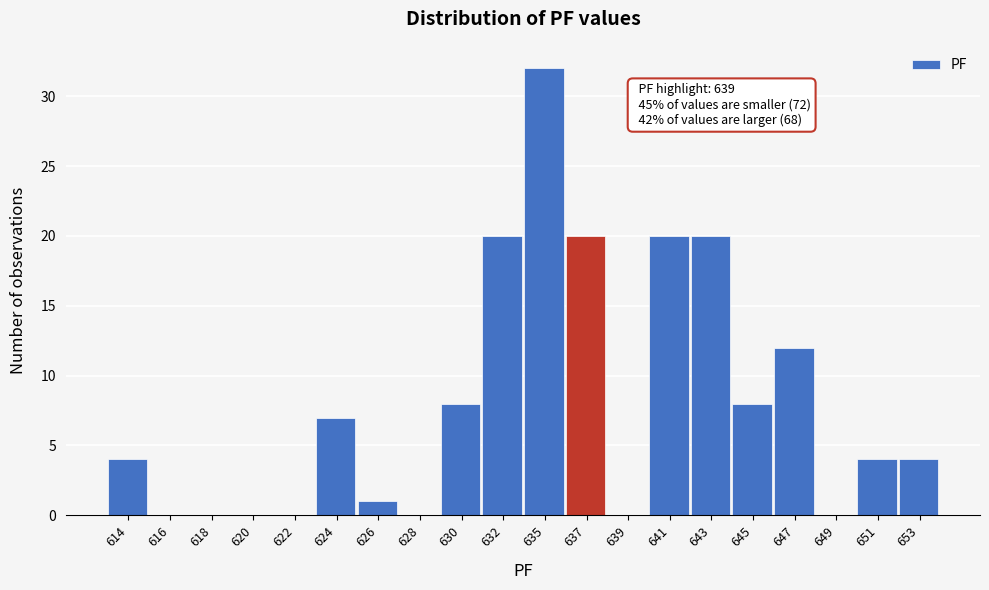

Reading left to right, extract all data points from this chart.

614=4	616=0	618=0	620=0	622=0	624=7	626=1	628=0	630=8	632=20	635=32	637=20	639=0	641=20	643=20	645=8	647=12	649=0	651=4	653=4